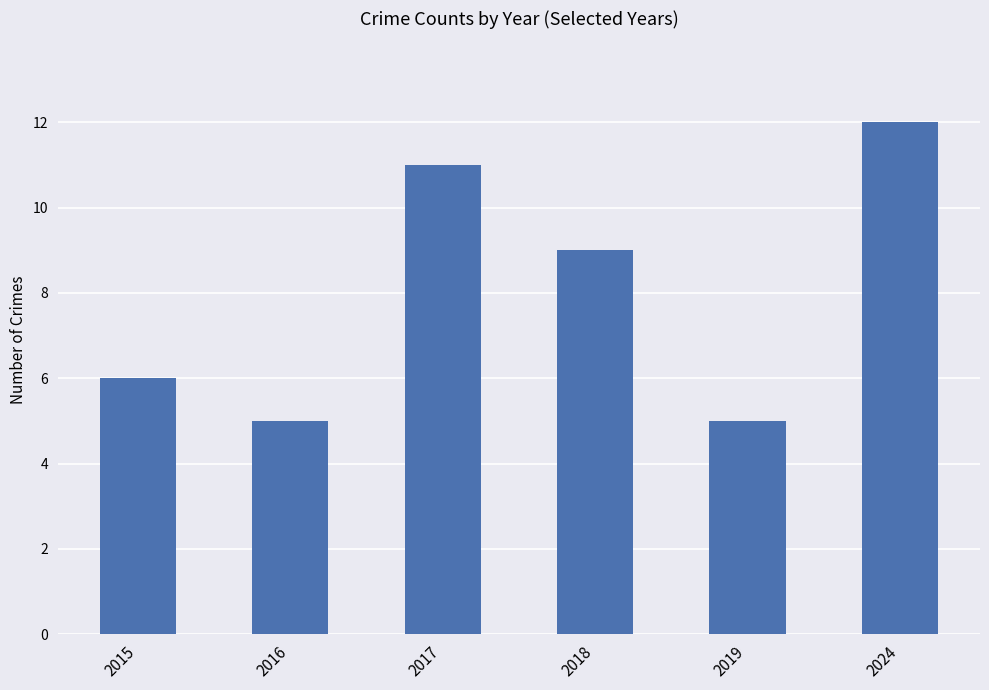

What is the value of the 4th bar from the left?

9